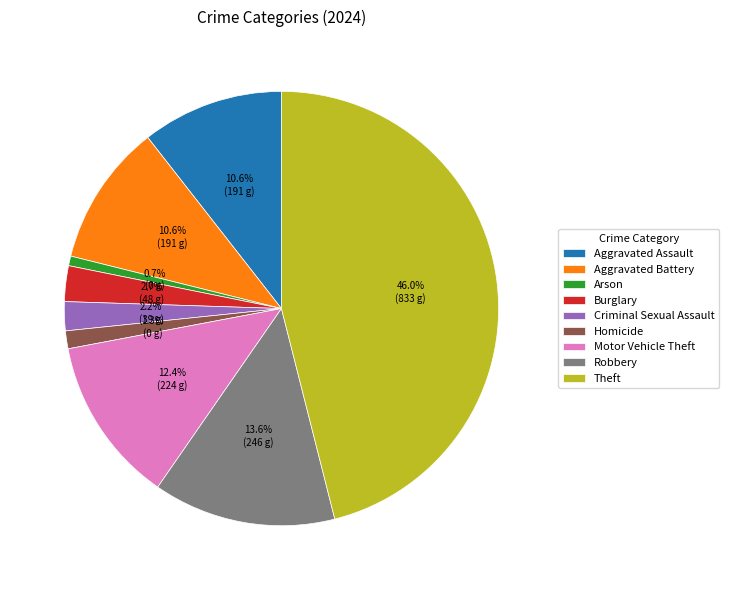

Does Criminal Sexual Assault represent more than half of the total?

No